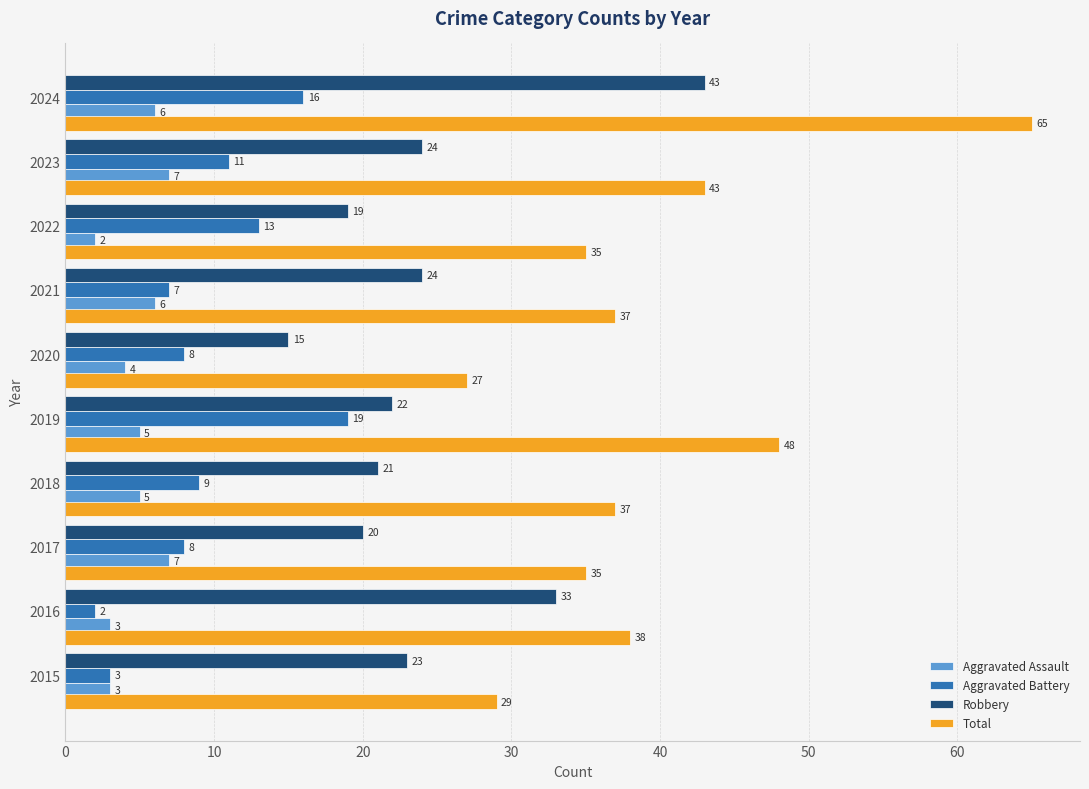

What is the greatest value displayed?

65